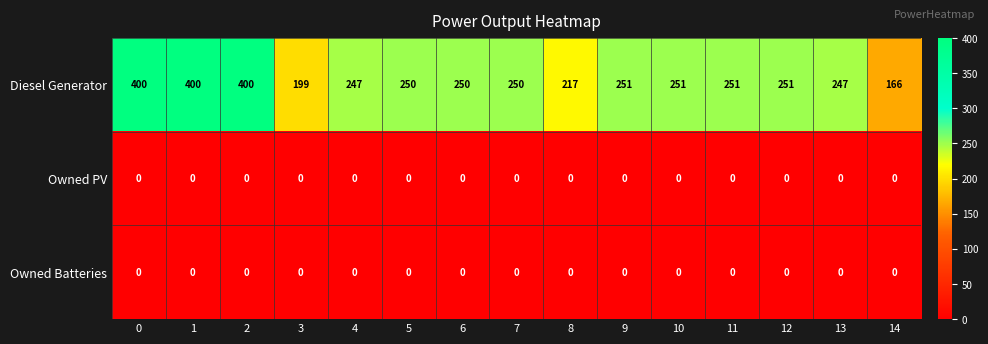

What is the difference between the maximum and minimum values in the Diesel Generator series?

234